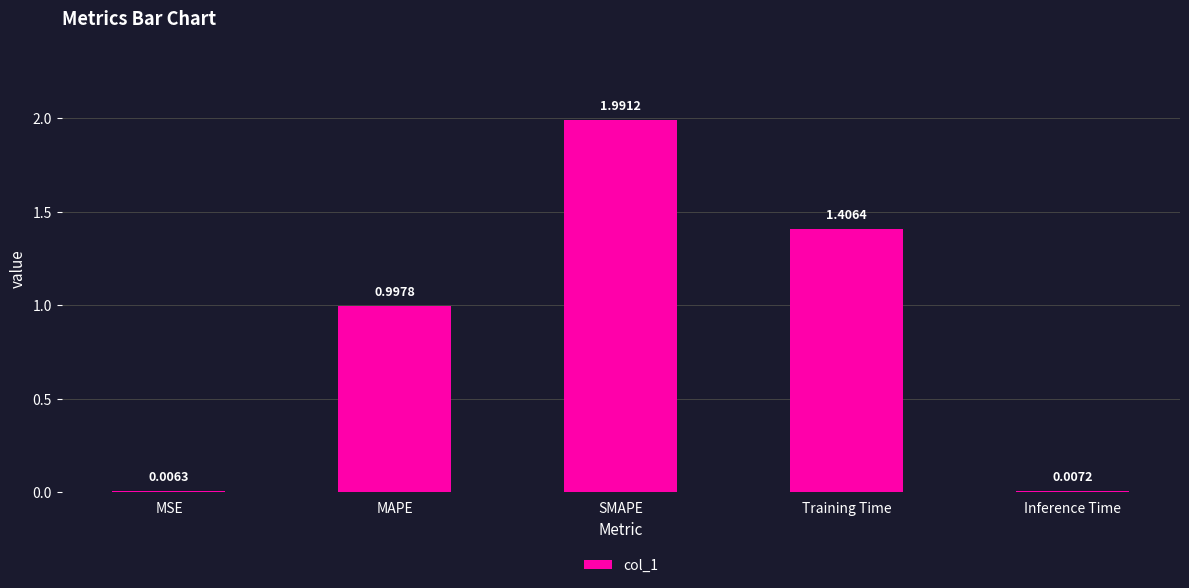

How many categories are shown in the chart?

5